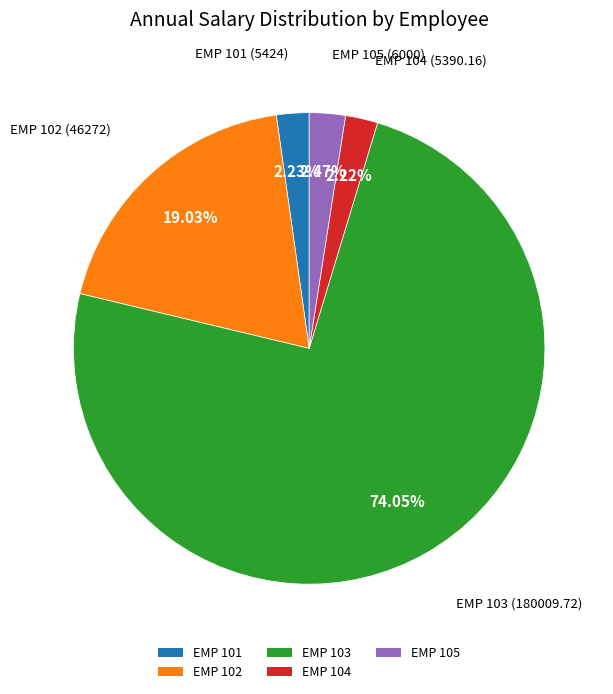

To the nearest percent, what is the combined percentage of EMP 102 and EMP 104?

21%